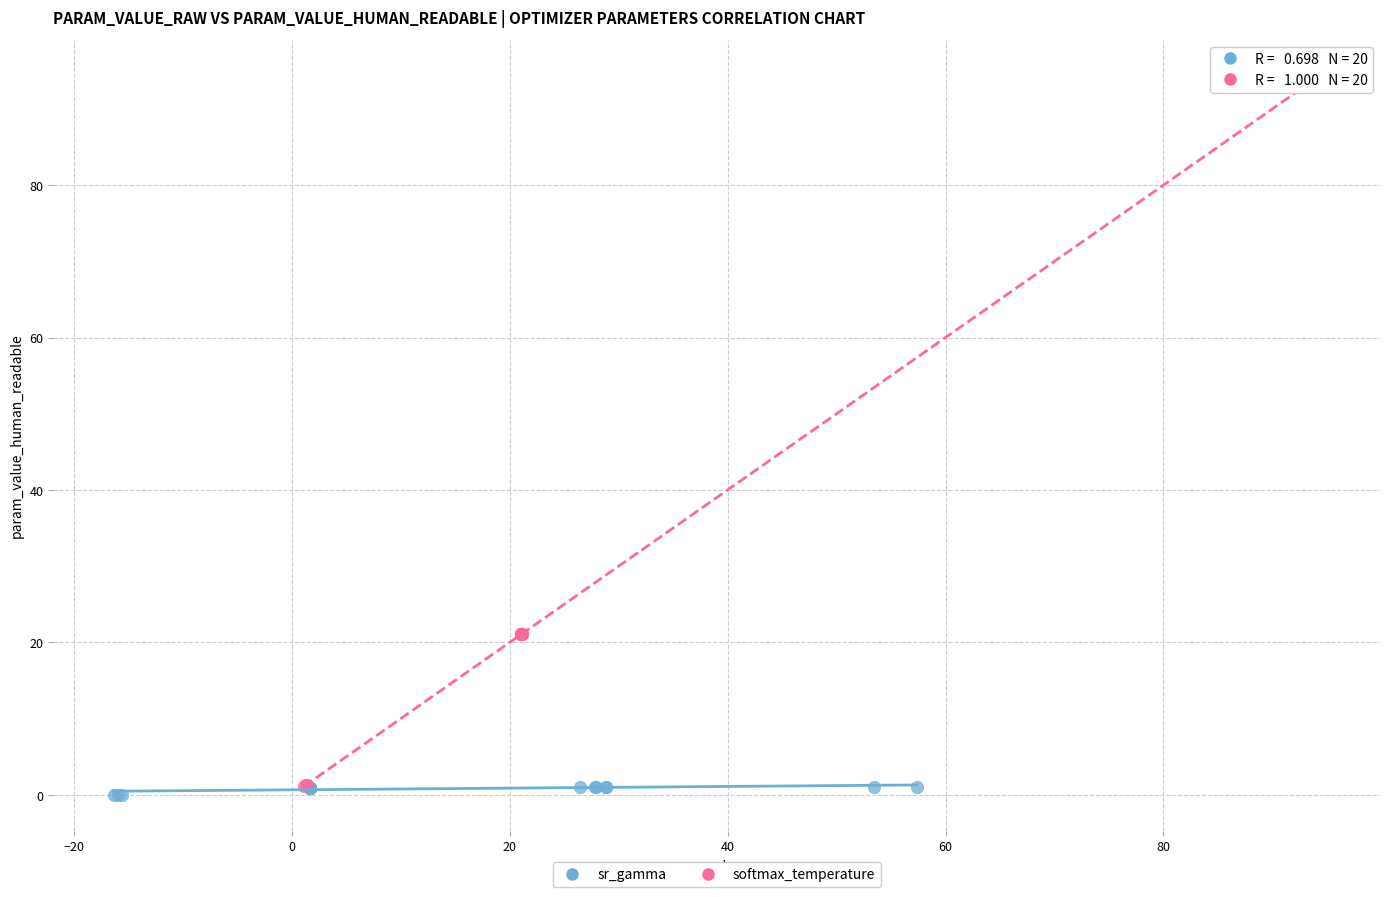

Which series has the largest Y range (max minus min)?

softmax_temperature